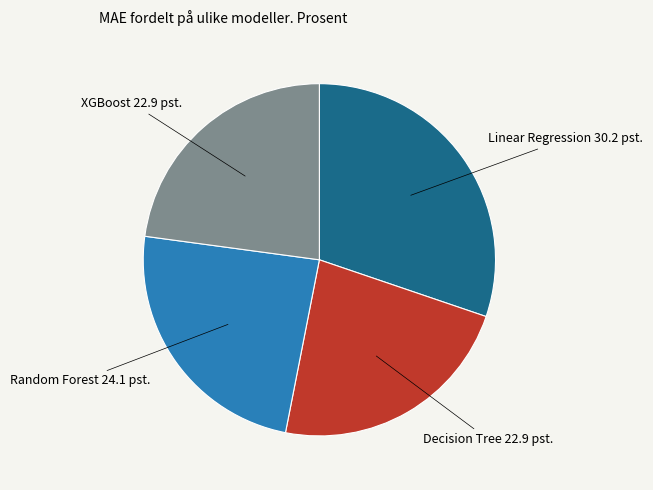

Which slice is the largest?

Linear Regression